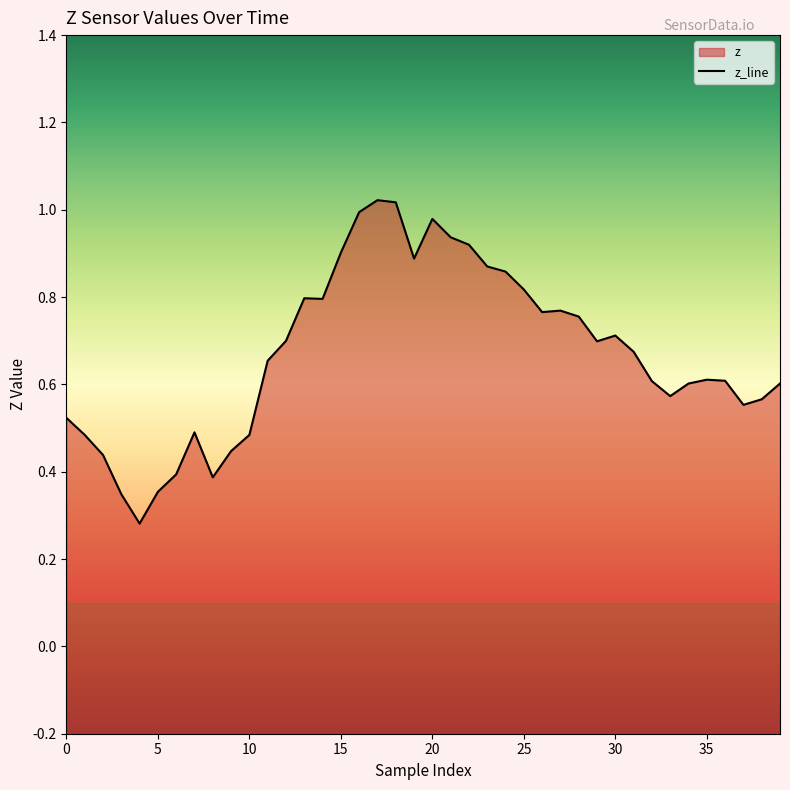

How many points are higher than both their immediate neighbors (excluding endpoints)?

7